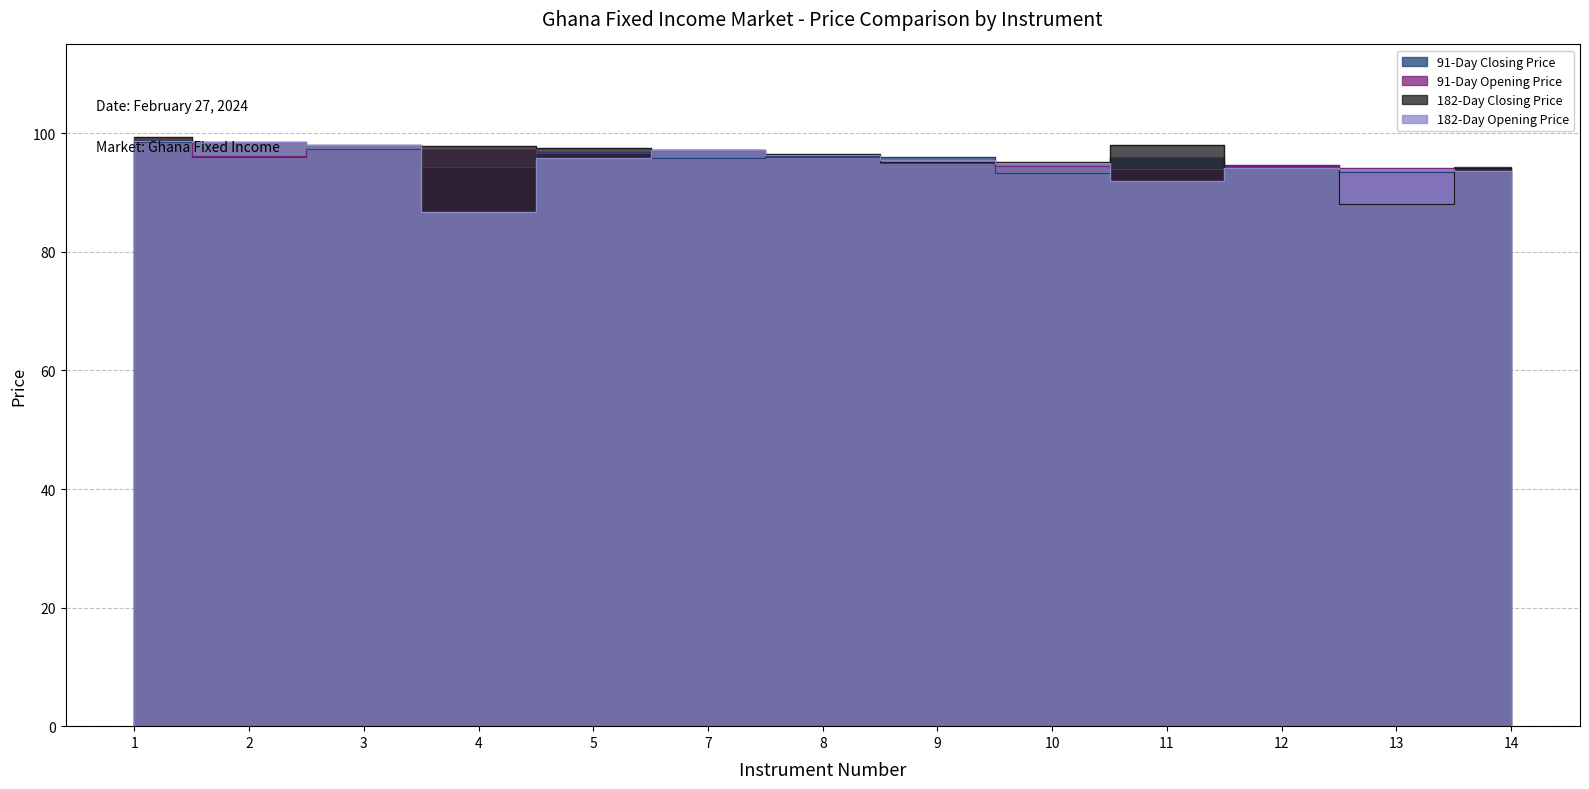

Rank the categories by 91-Day Closing Price value from highest to lowest.

1, 3, 5, 8, 2, 11, 9, 7, 12, 14, 4, 13, 10